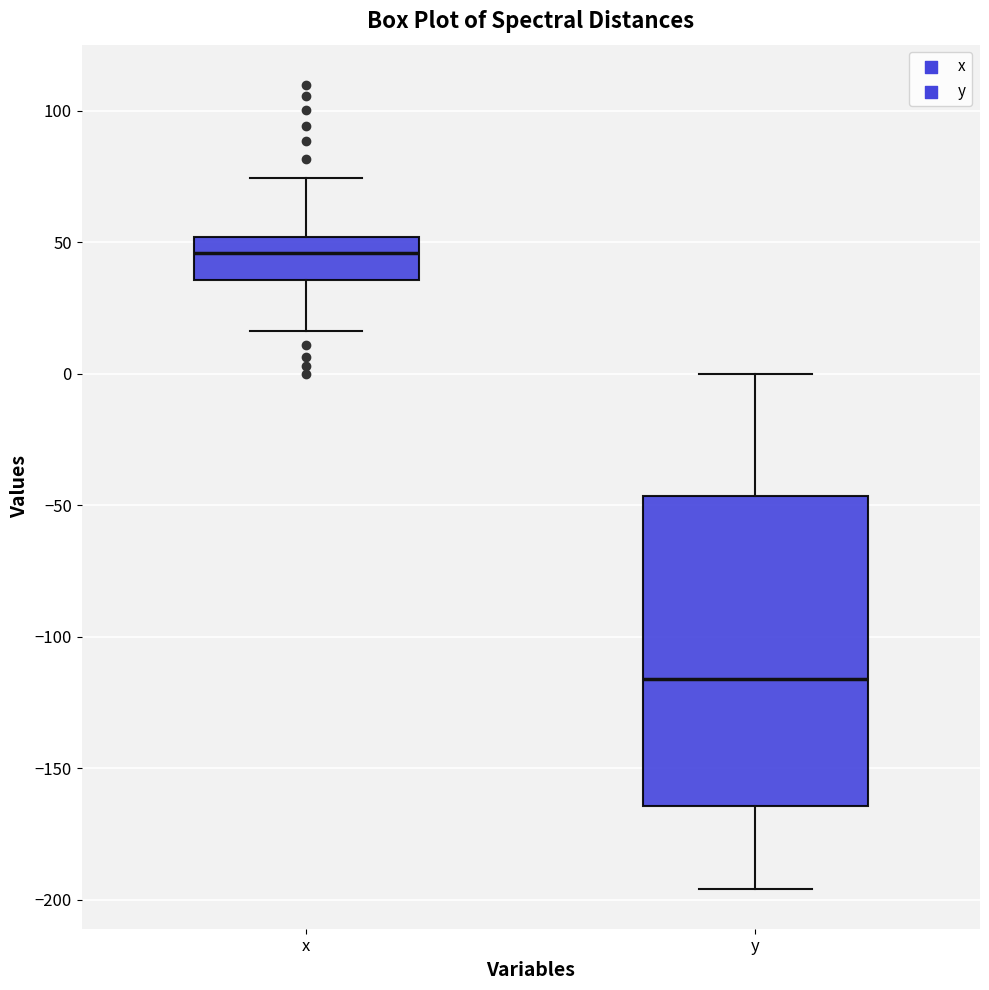

Comparing the boxes themselves (not the whiskers), which one is the tallest?

y